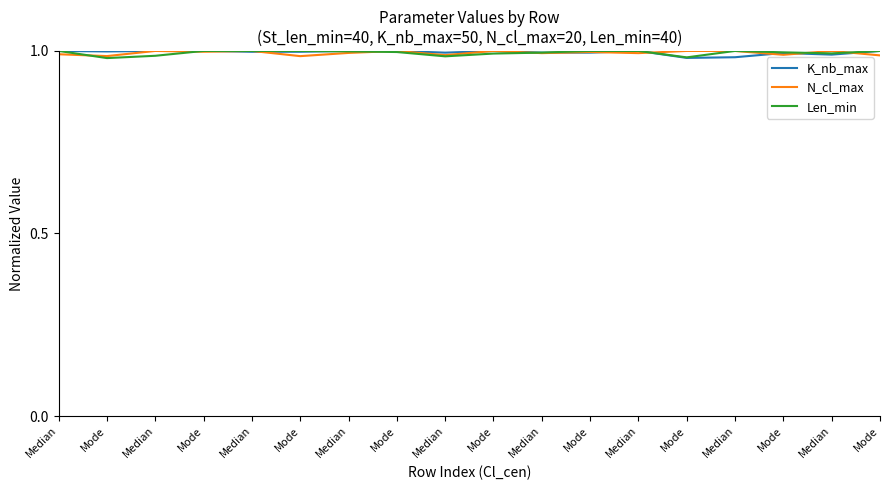

Is the value of K_nb_max at Median greater than the value of Len_min at Median?

No